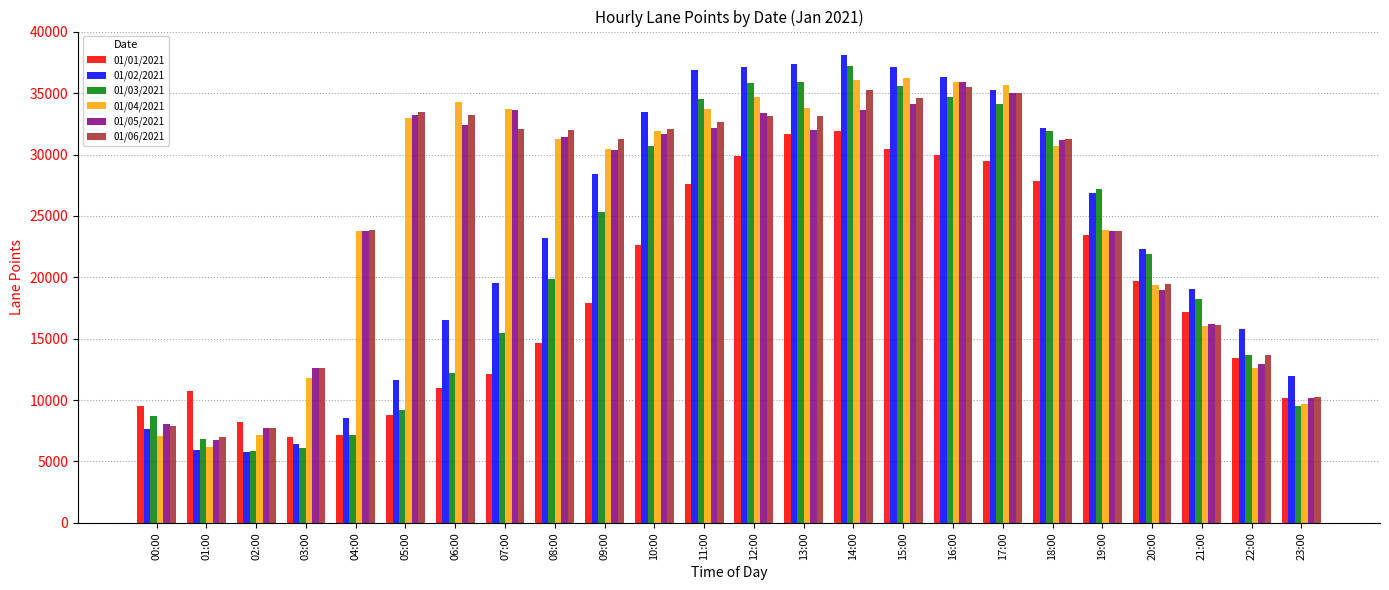

What is the highest value of the 01/01/2021 series?

31881.1